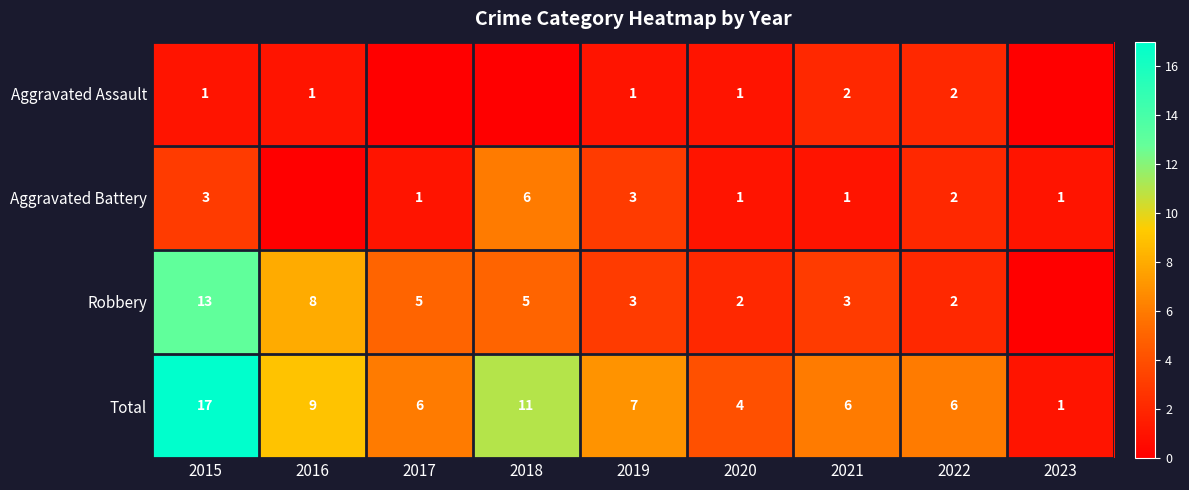

The Aggravated Battery series shows 3 at 2022. True or false?

False